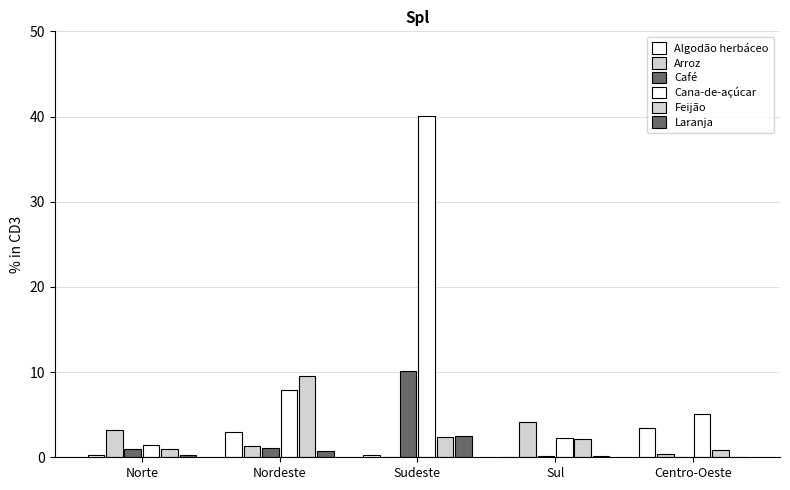

What value does the Feijão series have at Norte?

1.0